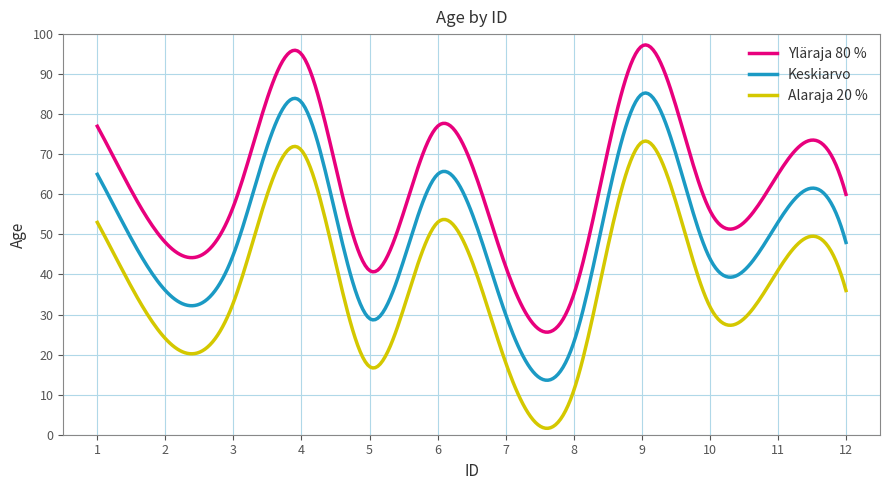

What is the difference between the maximum and minimum values in the Keskiarvo series?

71.7